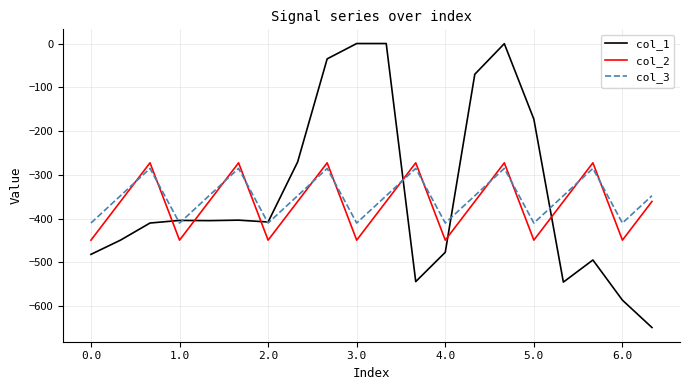

True or false: col_2 and col_1 cross at least once.

True